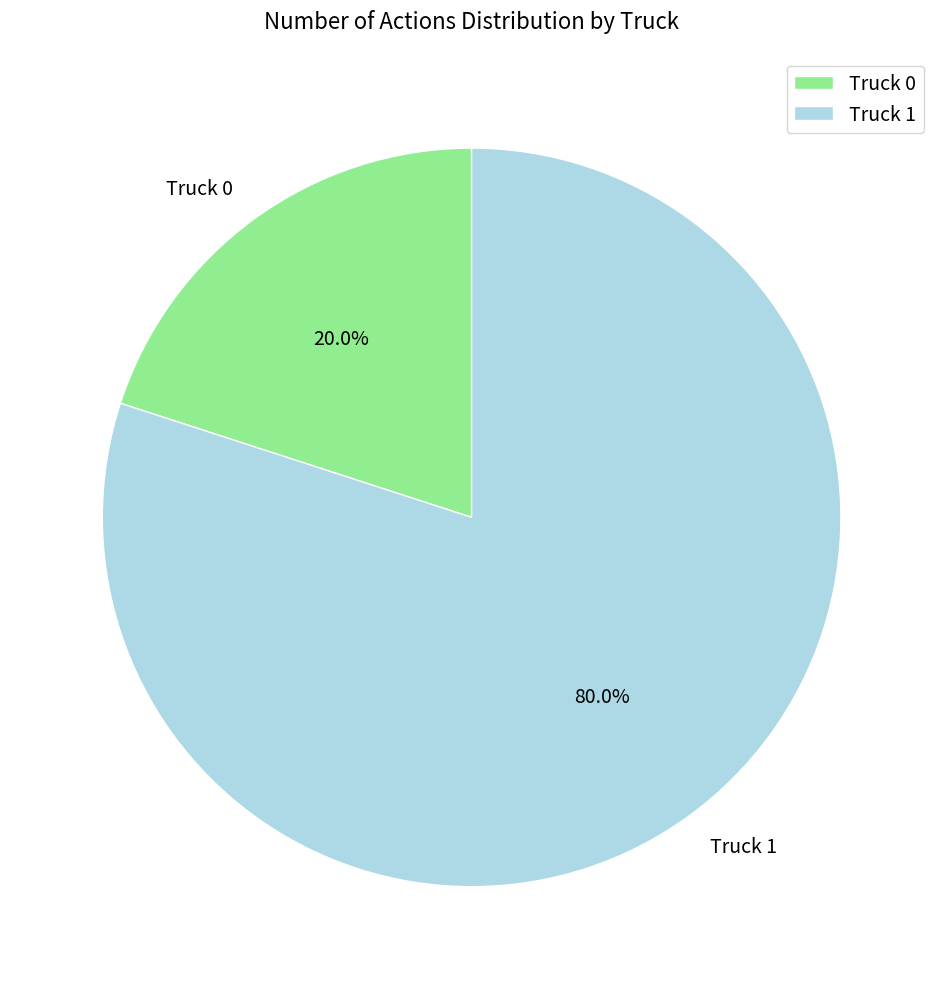

What is the largest slice in the pie chart?

Truck 1